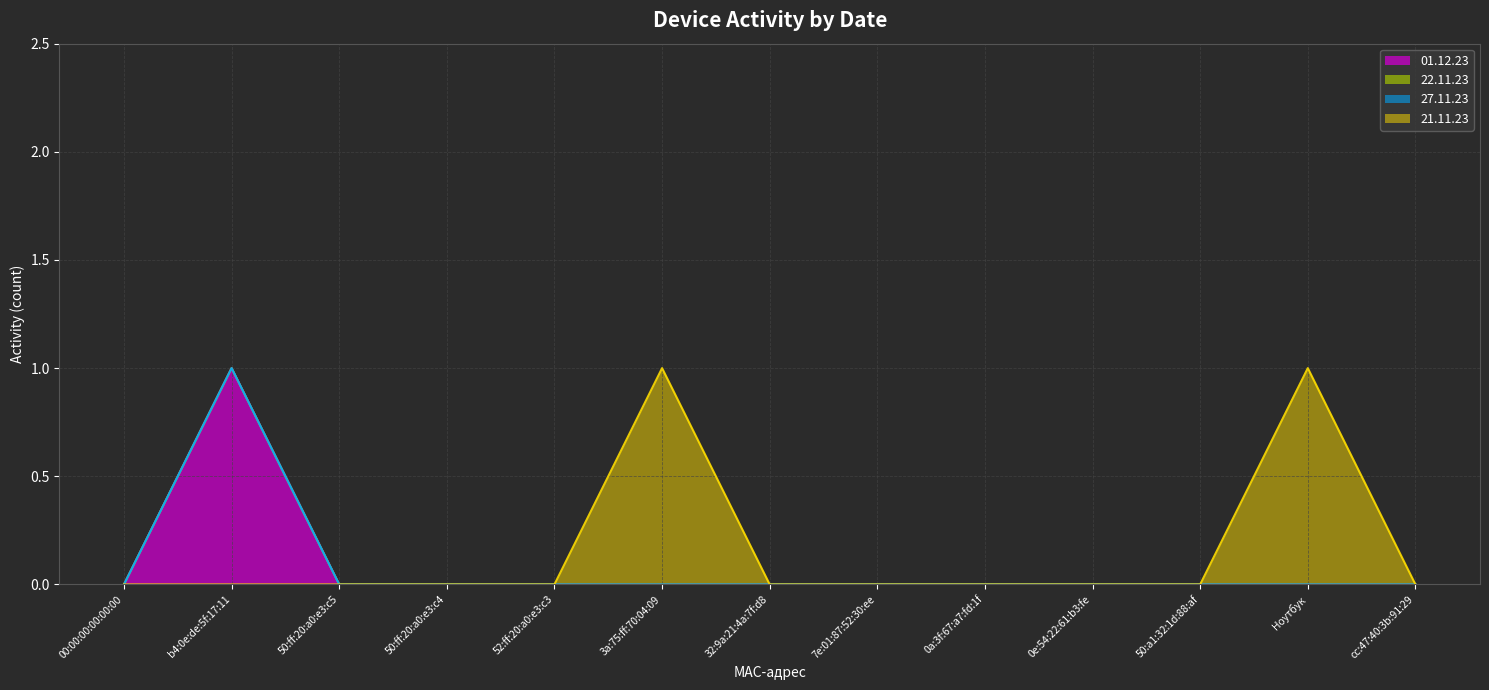

The value of 01.12.23 at Ноутбук is 0. True or false?

True